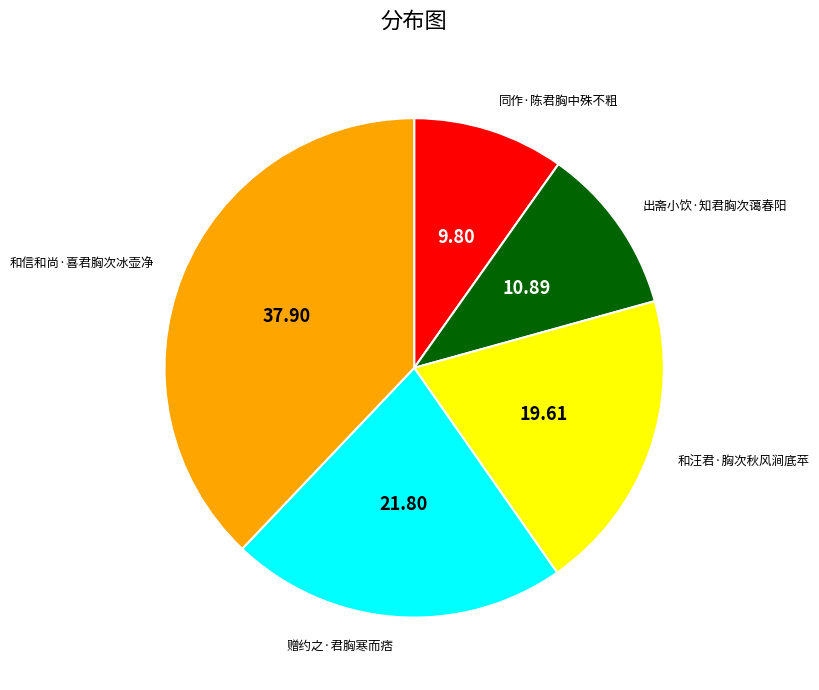

What is the ratio of the value at 和汪君·胸次秋风涧底苹 to the value at 同作·陈君胸中殊不粗?

2.0